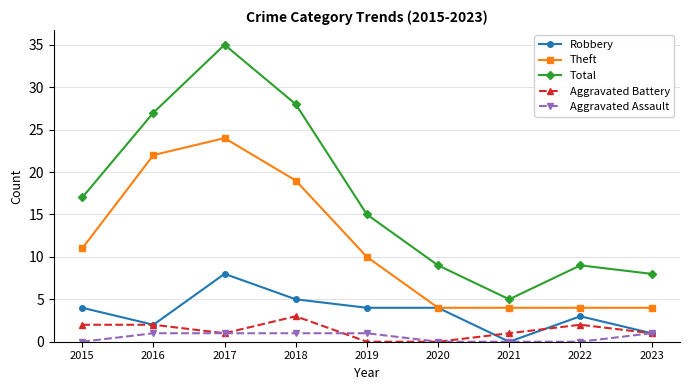

How many data points in Aggravated Assault are less than 1?

4